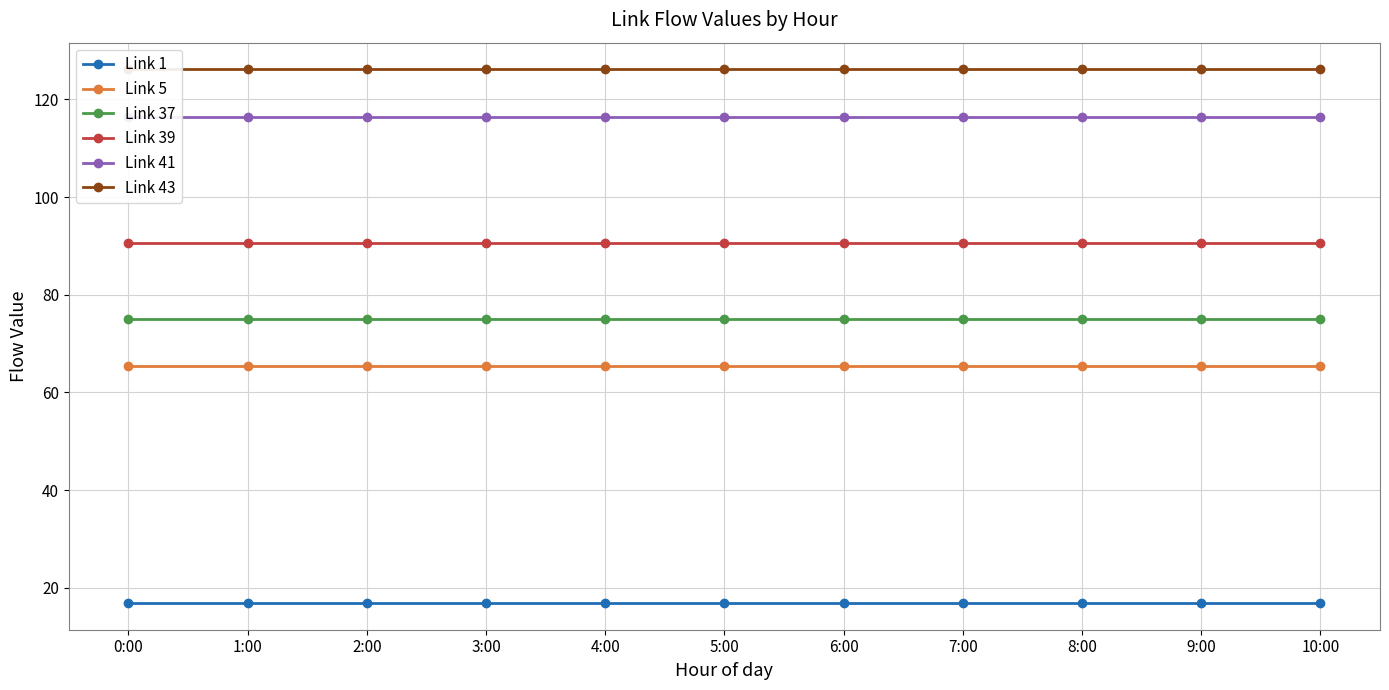

What is the sum of the Link 5 values at 4:00 and 9:00?

130.9